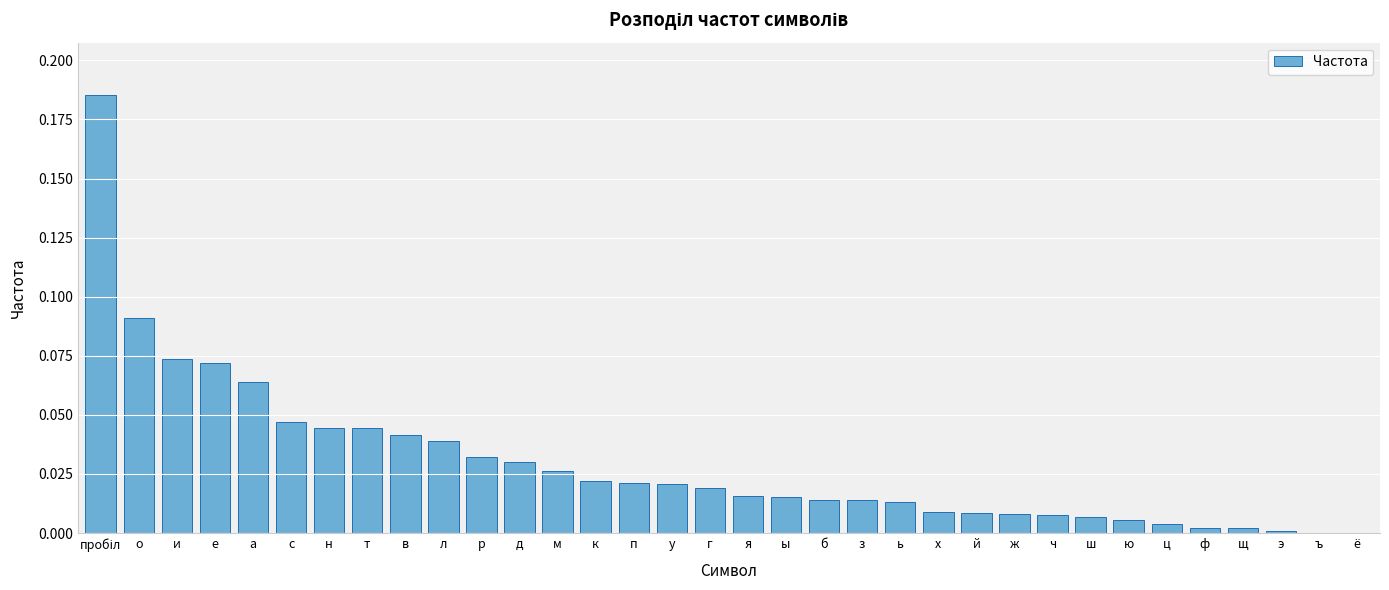

The chart shows a value of 0.0 at л. True or false?

True